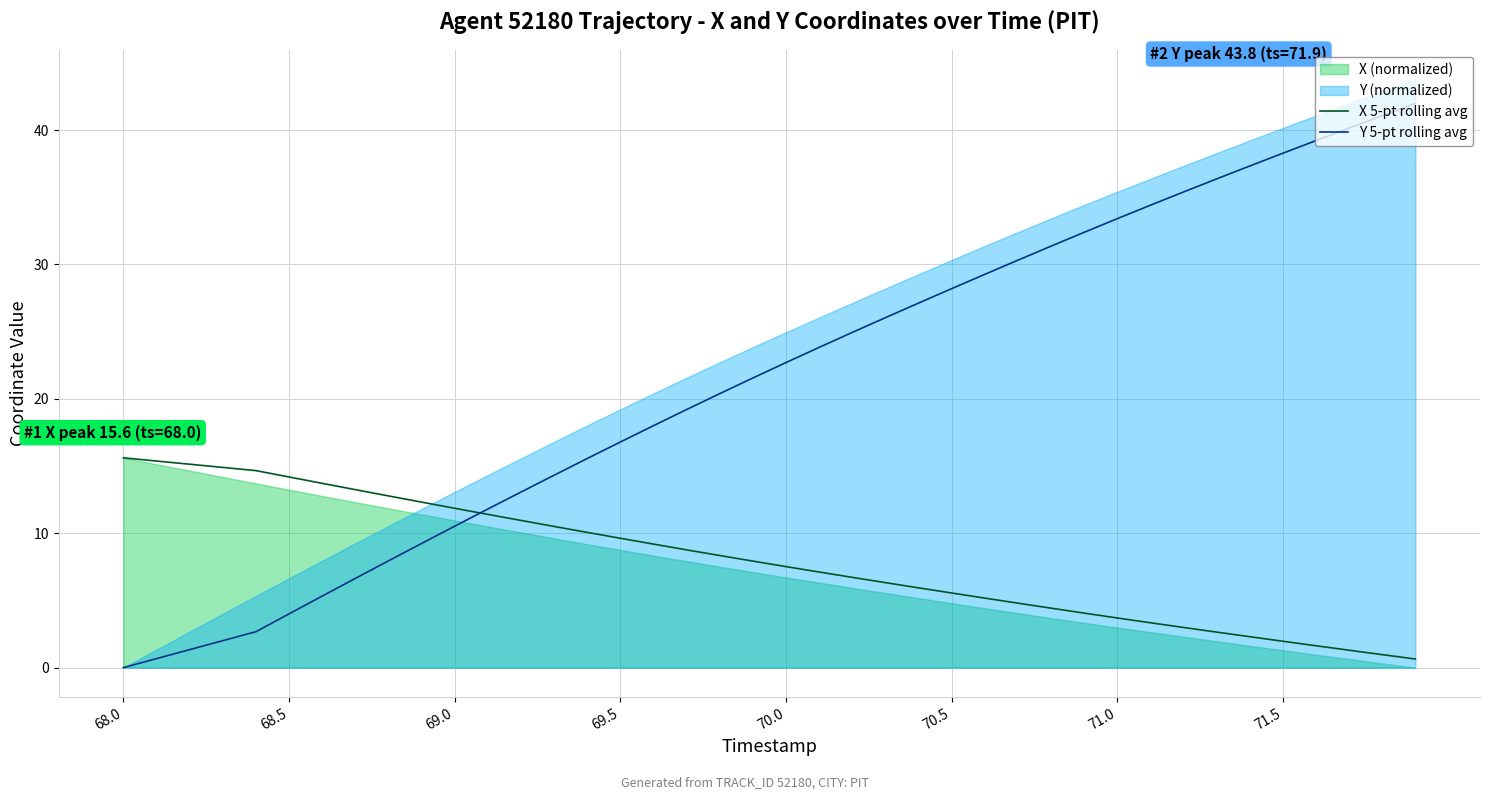

Is it true that Y 5-pt rolling avg equals 38.3 at 71.5?

True